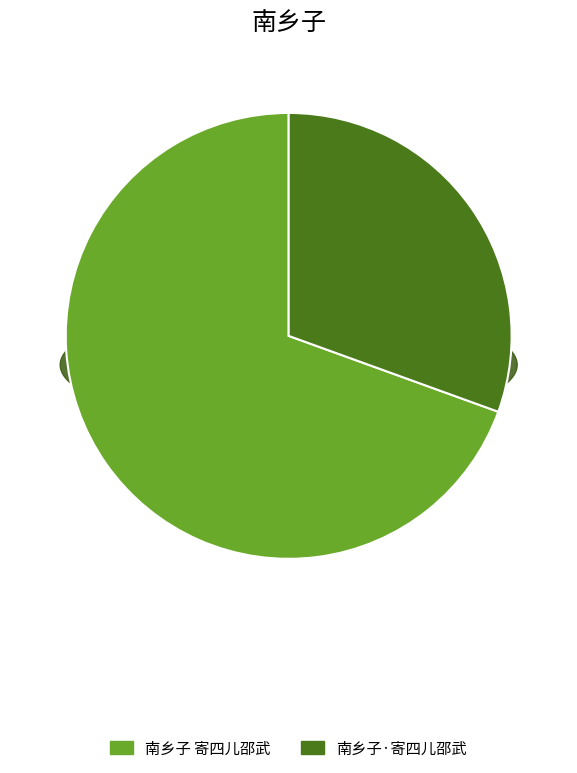

What is the majority slice?

南乡子 寄四儿邵武